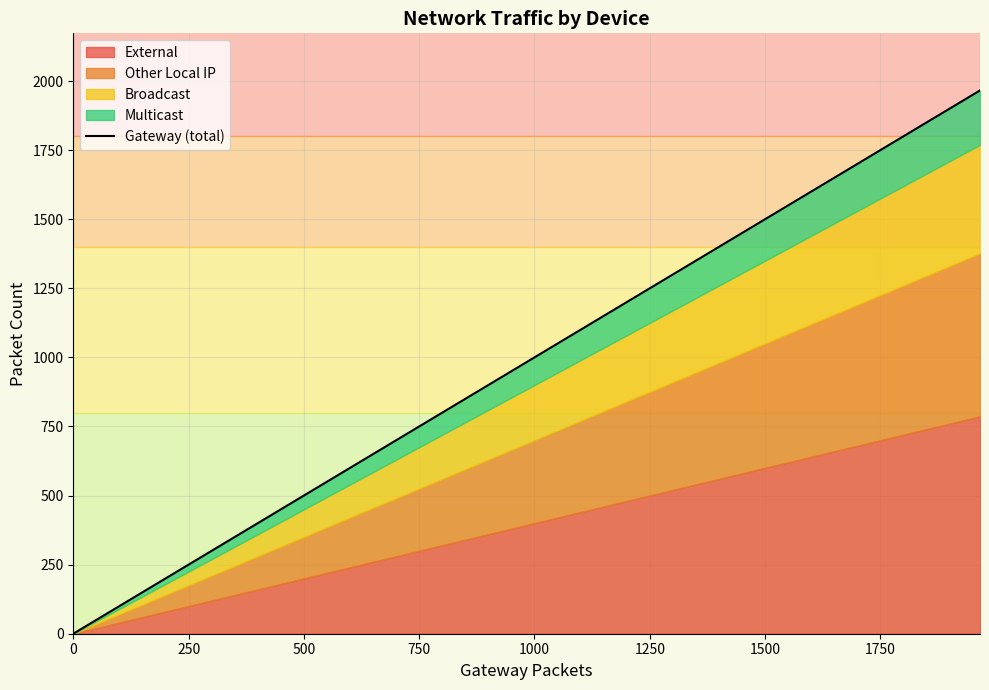

Which has a higher value, 1000 or 0?

1000